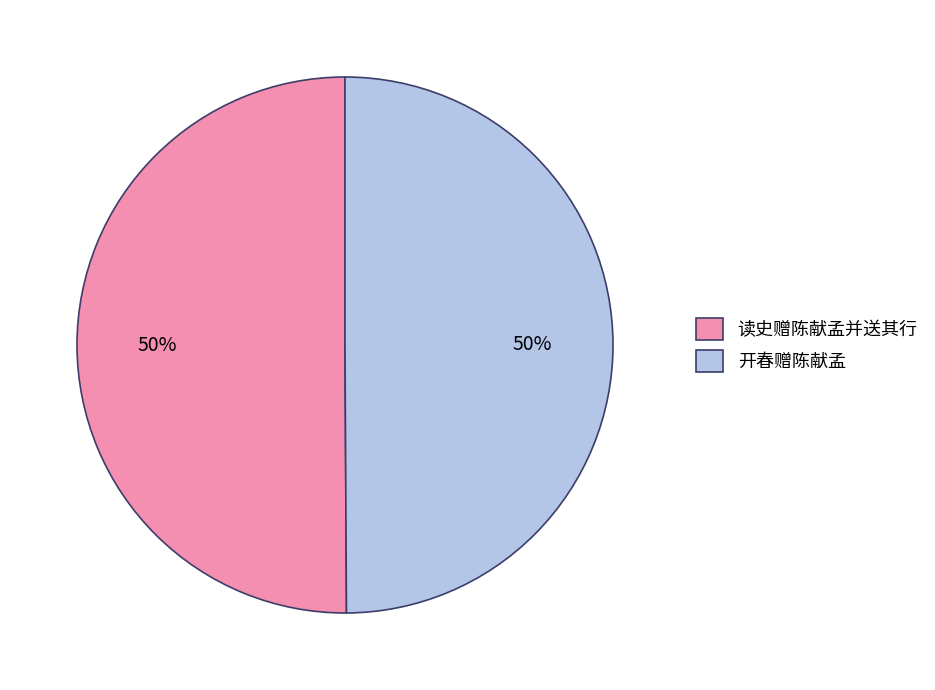

What is the ratio of the value at 开春赠陈献孟 to the value at 读史赠陈献孟并送其行?

1.0